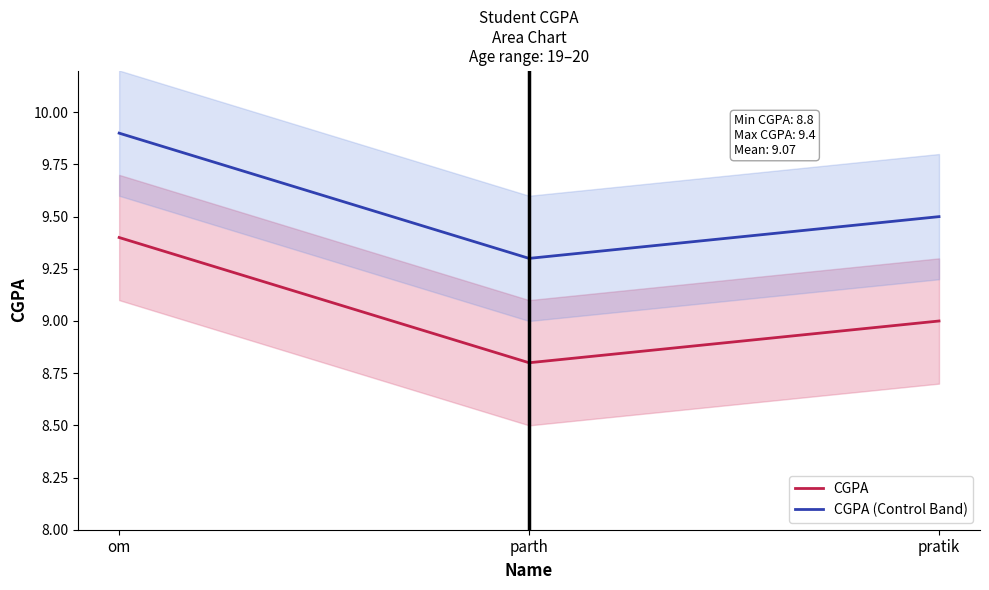

How many lines are shown in the chart?

2